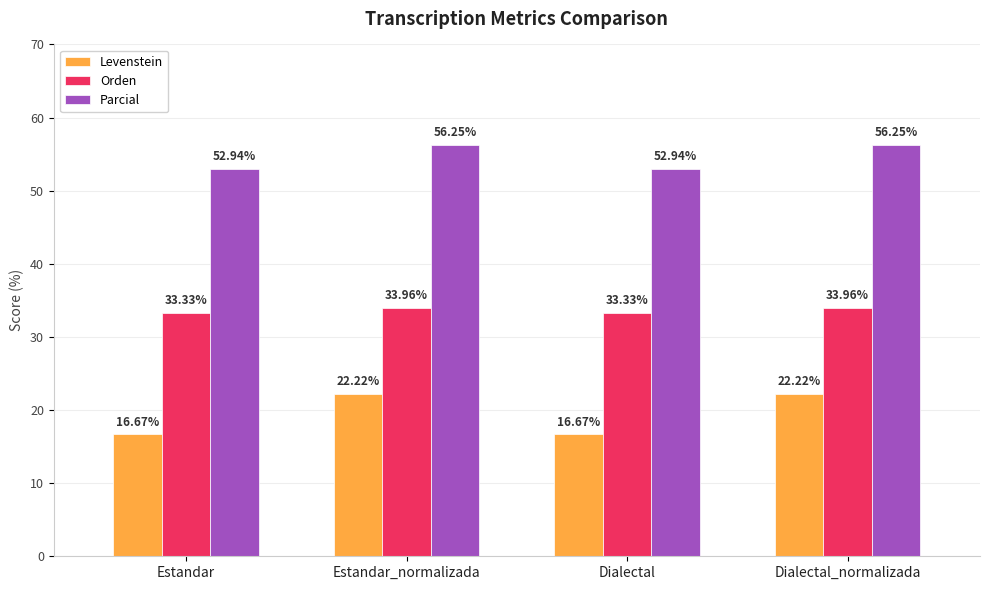

At how many categories does at least one series exceed 19?

4